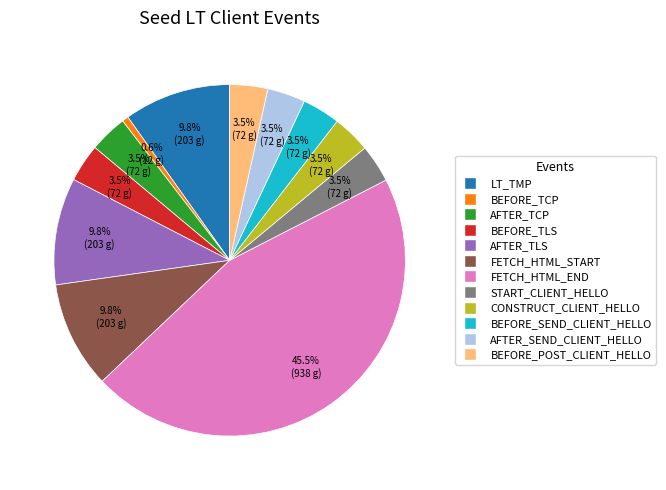

Is there any slice that represents more than half of the pie?

No